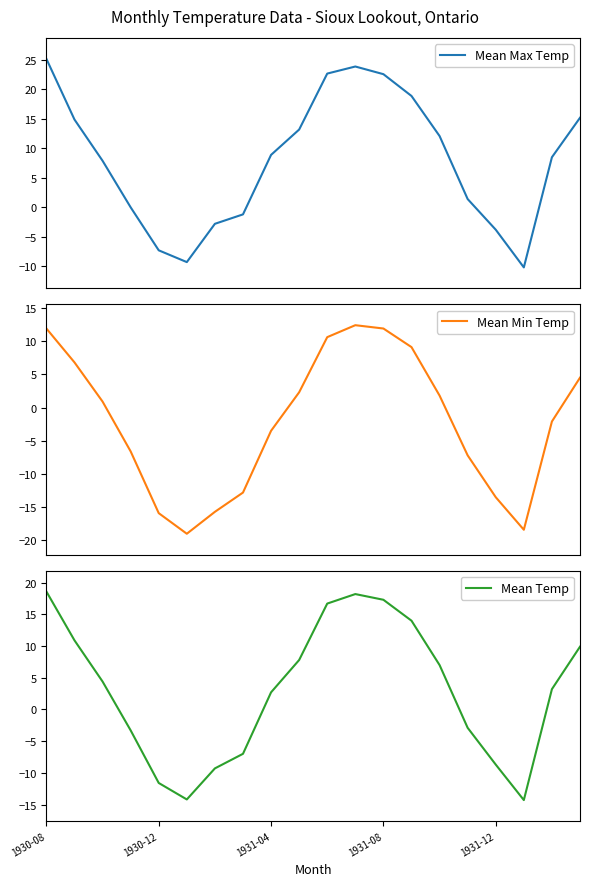

True or false: Mean Max Temp and Mean Temp intersect in this chart.

False